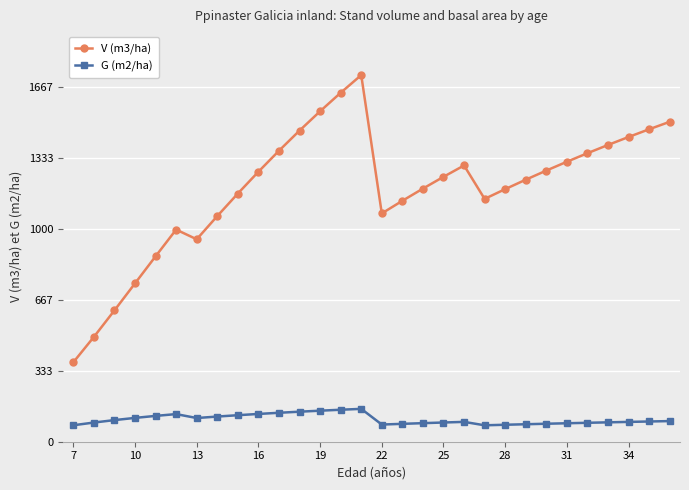

What are all the series names shown in the legend?

V (m3/ha), G (m2/ha)